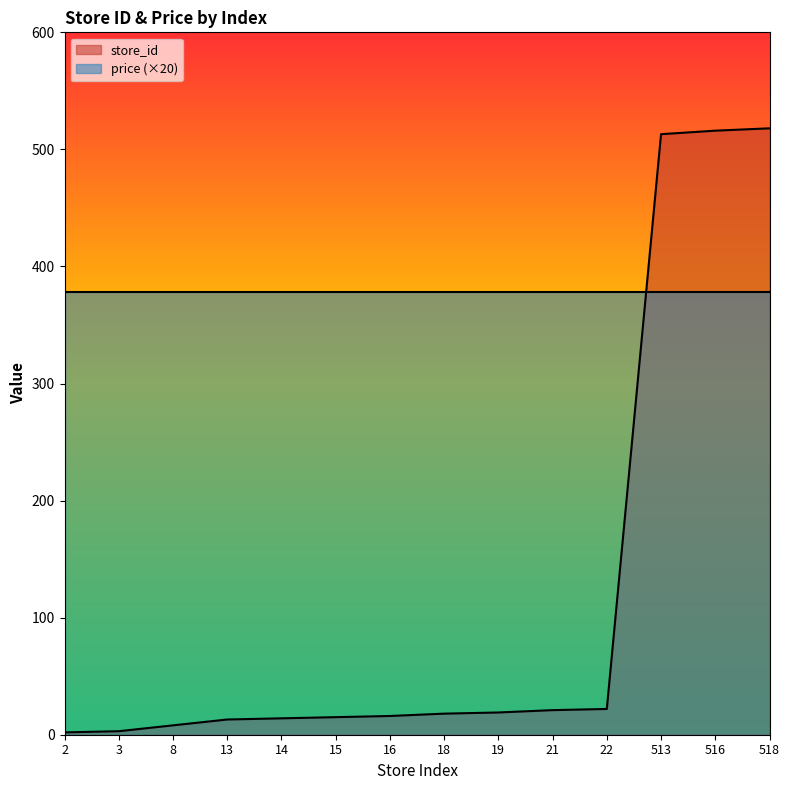

Rank the categories by value from lowest to highest.

2, 3, 8, 13, 14, 15, 16, 18, 19, 21, 22, 513, 516, 518